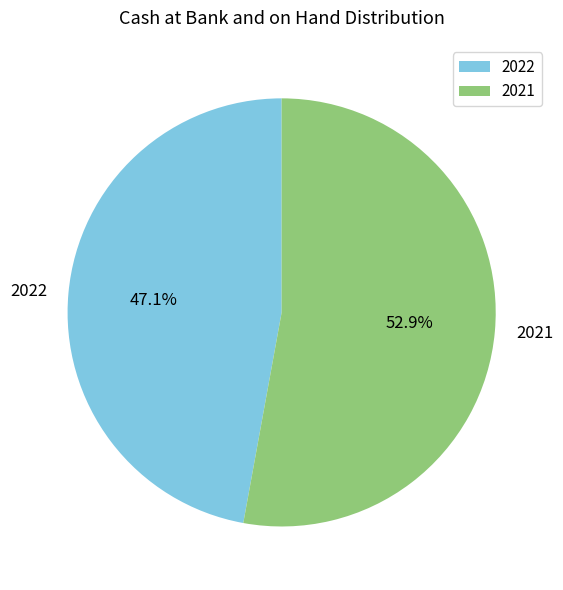

To the nearest percent, what is the difference between the largest and smallest slice percentages?

6%